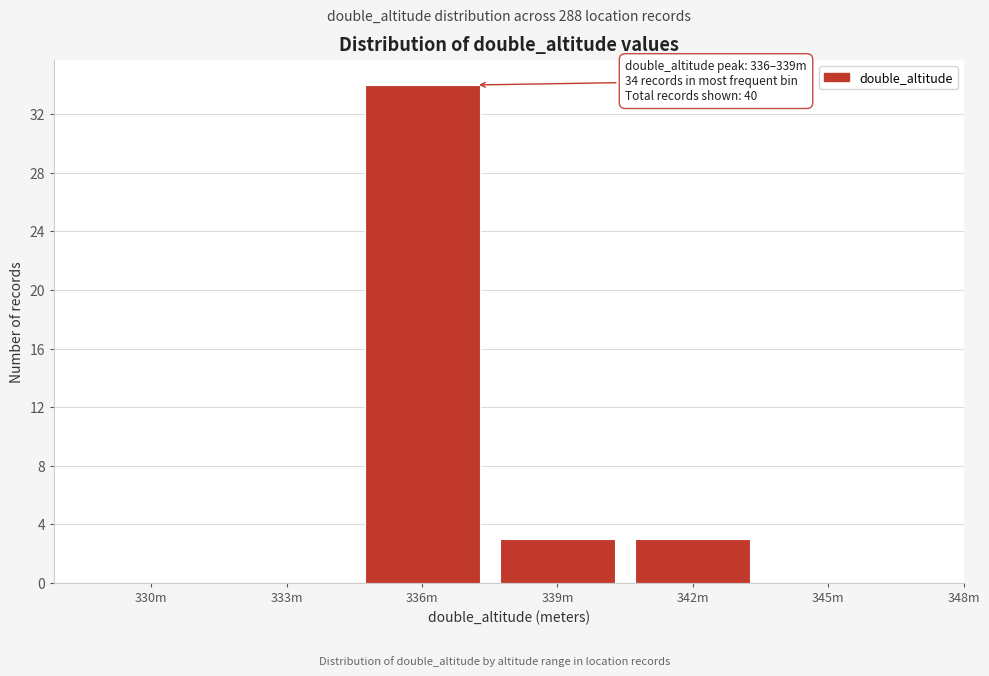

Reading right to left, list all the values displayed in this chart.

345m=0	342m=3	339m=3	336m=34	333m=0	330m=0